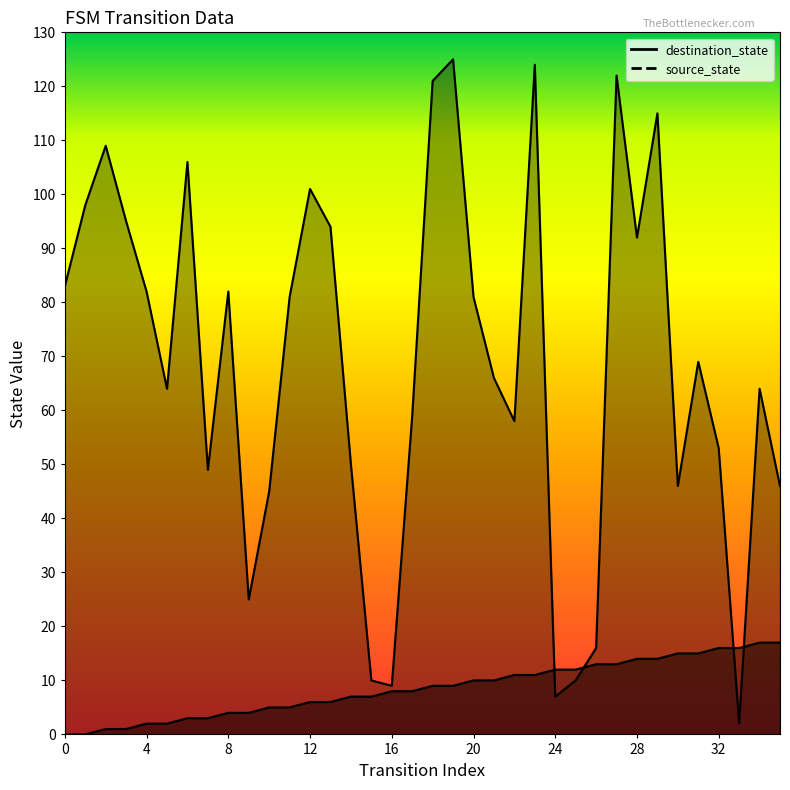

What are all the series names shown in the legend?

source_state, destination_state